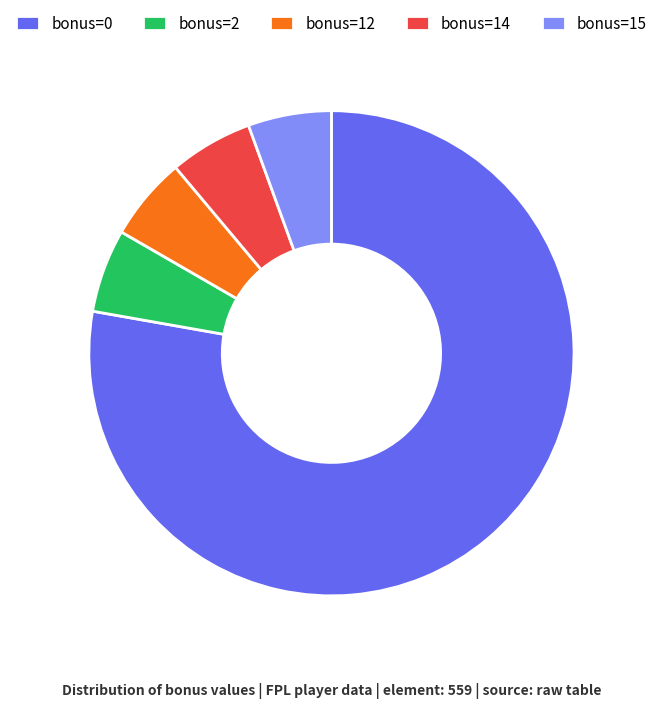

Does bonus=0 represent more than half of the total?

Yes